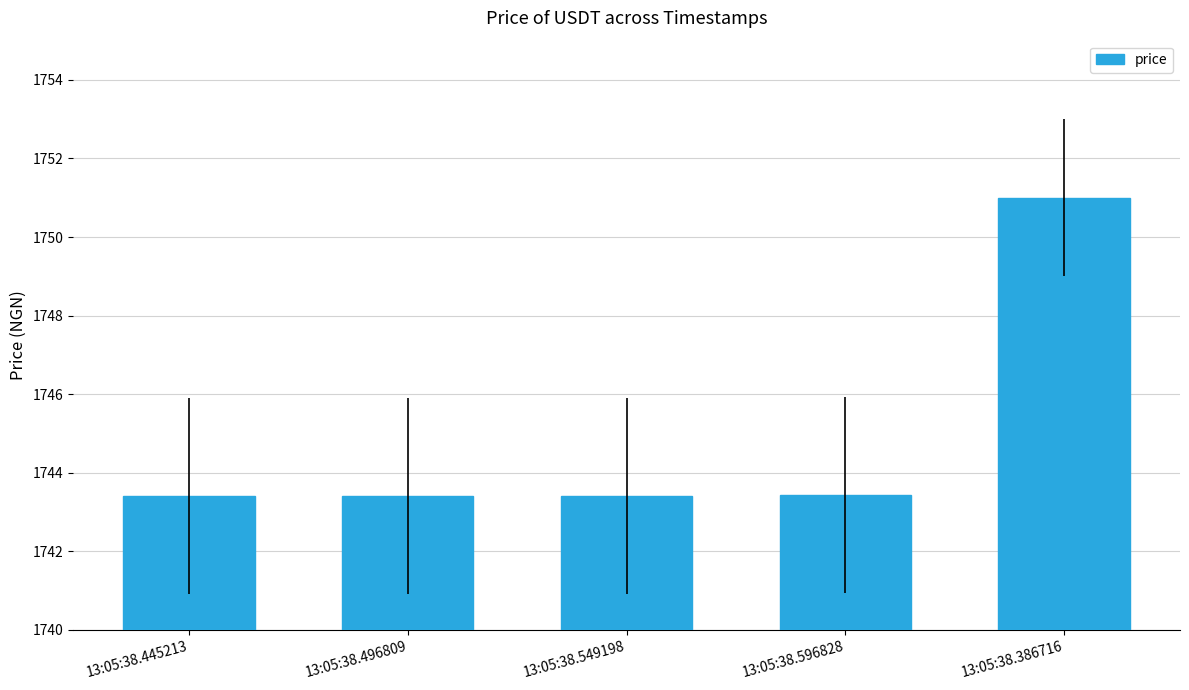

What position from the left is 13:05:38.496809?

2